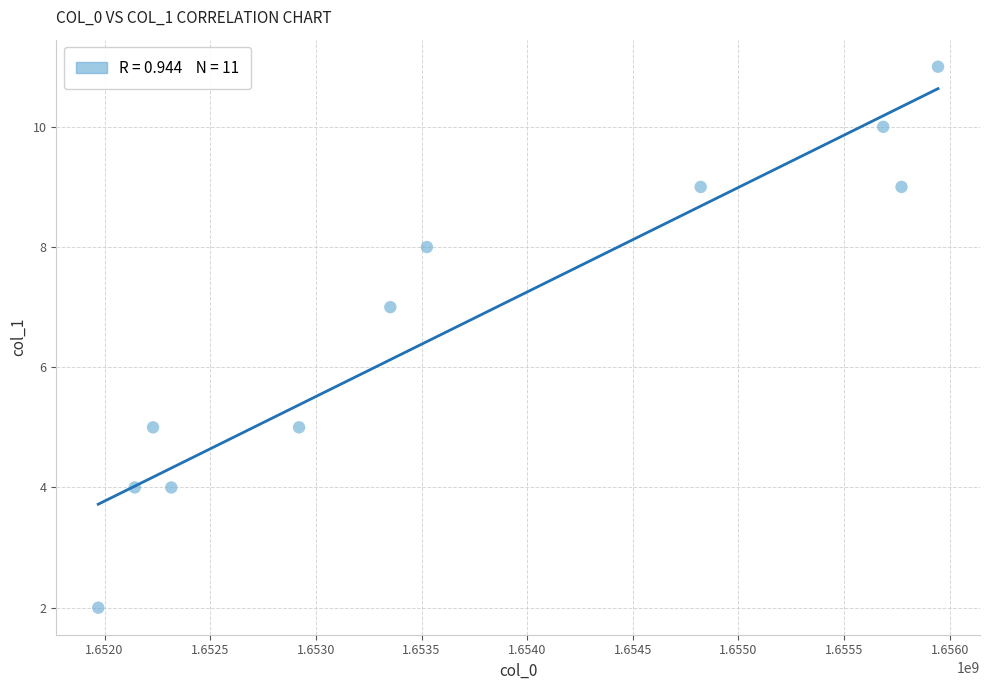

What is the range of Y values (max minus min)?

9